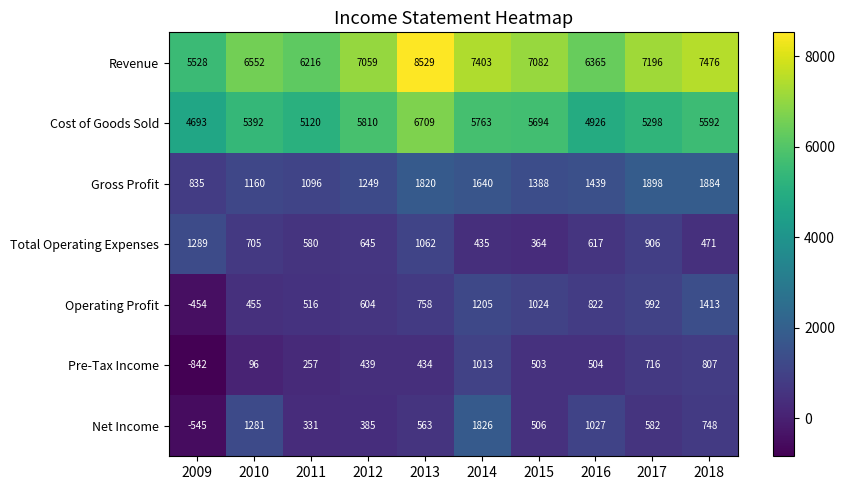

What is the total value across all series at 2010?

15641